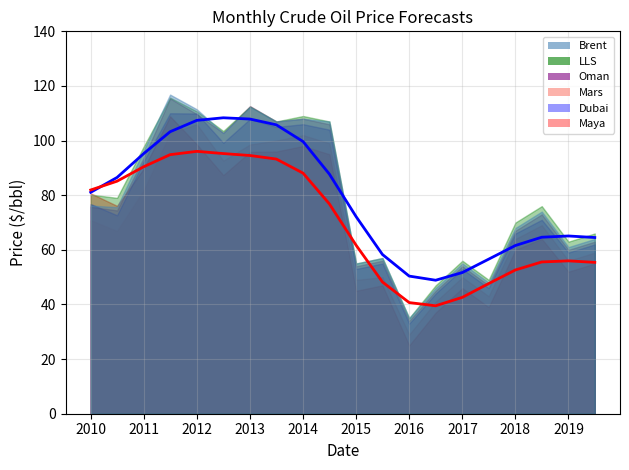

How many values in the Oman series exceed 74?

10